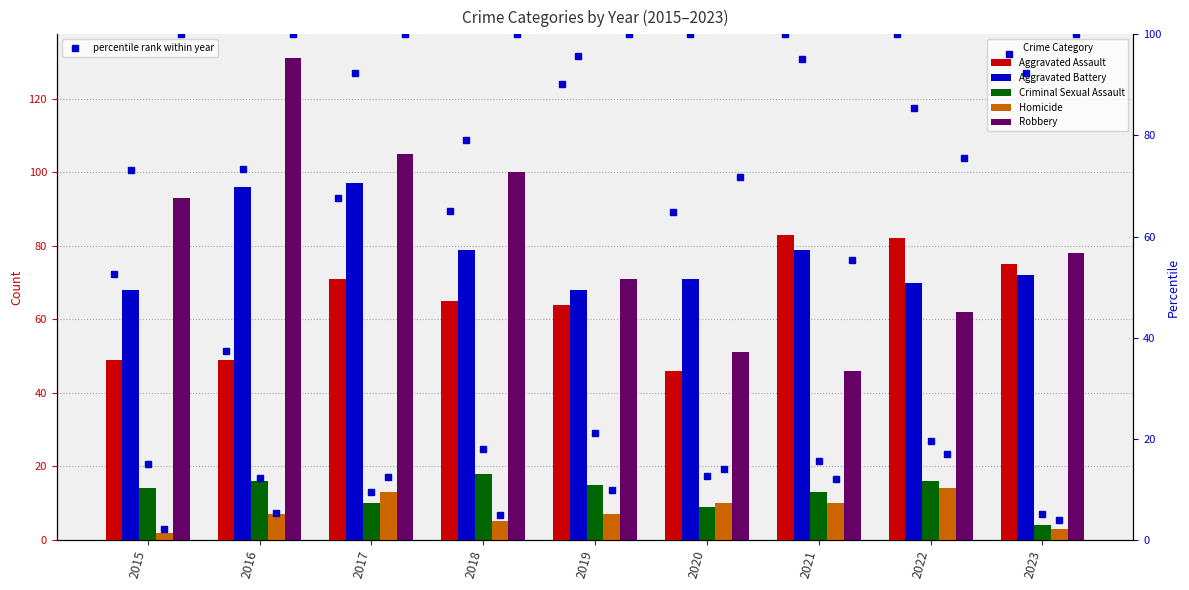

What is the sum of the Aggravated Assault values at 2022 and 2017?

153